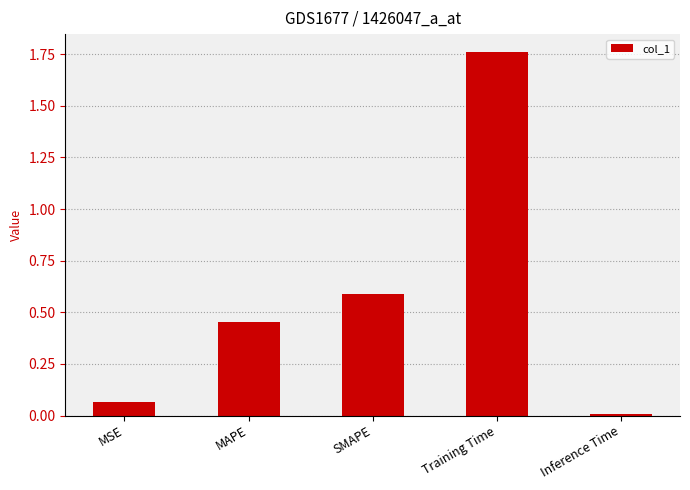

Which has a higher value, MSE or Inference Time?

MSE